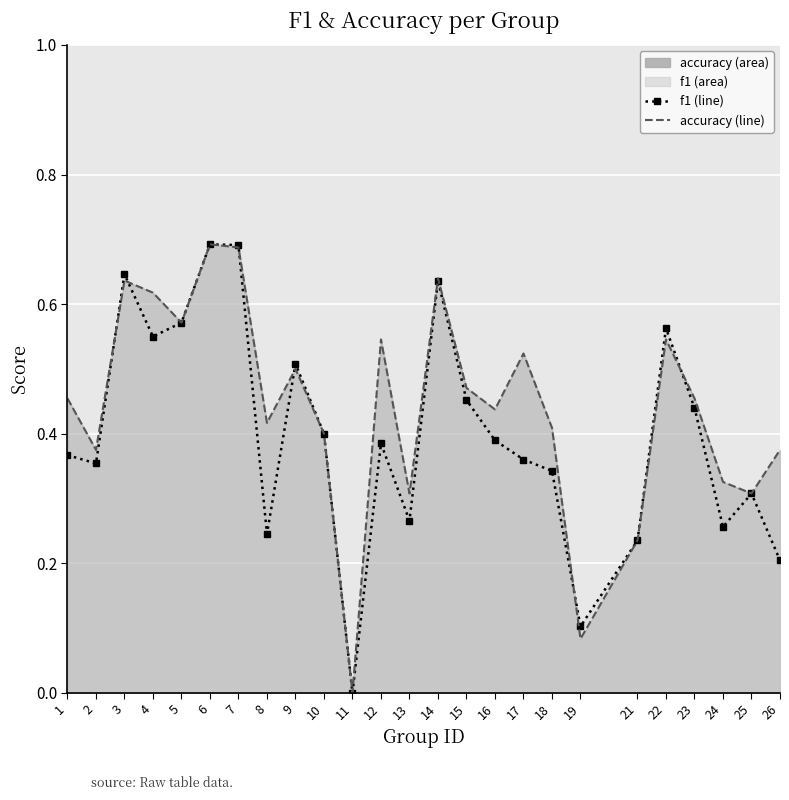

Which series has the widest spread of values?

f1_line